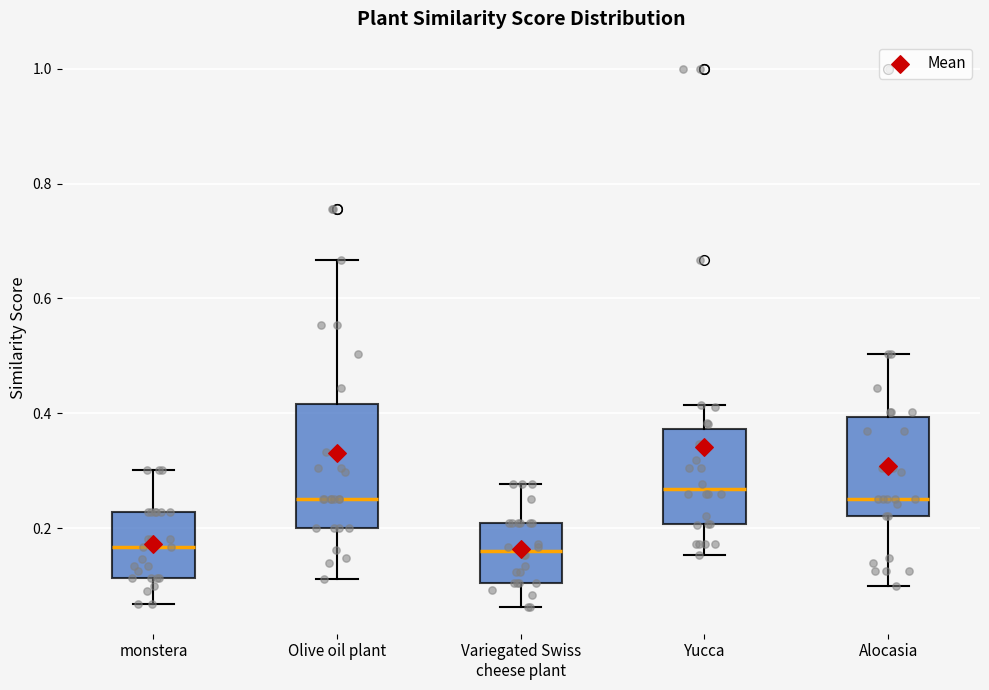

Reading left to right, read every box against the y-axis: the position of its median line, the range the box covers, and the ends of its whiskers. The values are not printed on the chart, so give them approximately, as read against the axis.

monstera: median 0.16, box 0.12 to 0.22, whiskers 0.06 to 0.30
Olive oil plant: median 0.26, box 0.20 to 0.42, whiskers 0.12 to 0.66
Variegated Swiss cheese plant: median 0.16, box 0.10 to 0.20, whiskers 0.06 to 0.28
Yucca: median 0.26, box 0.20 to 0.38, whiskers 0.16 to 0.42
Alocasia: median 0.26, box 0.22 to 0.40, whiskers 0.10 to 0.50